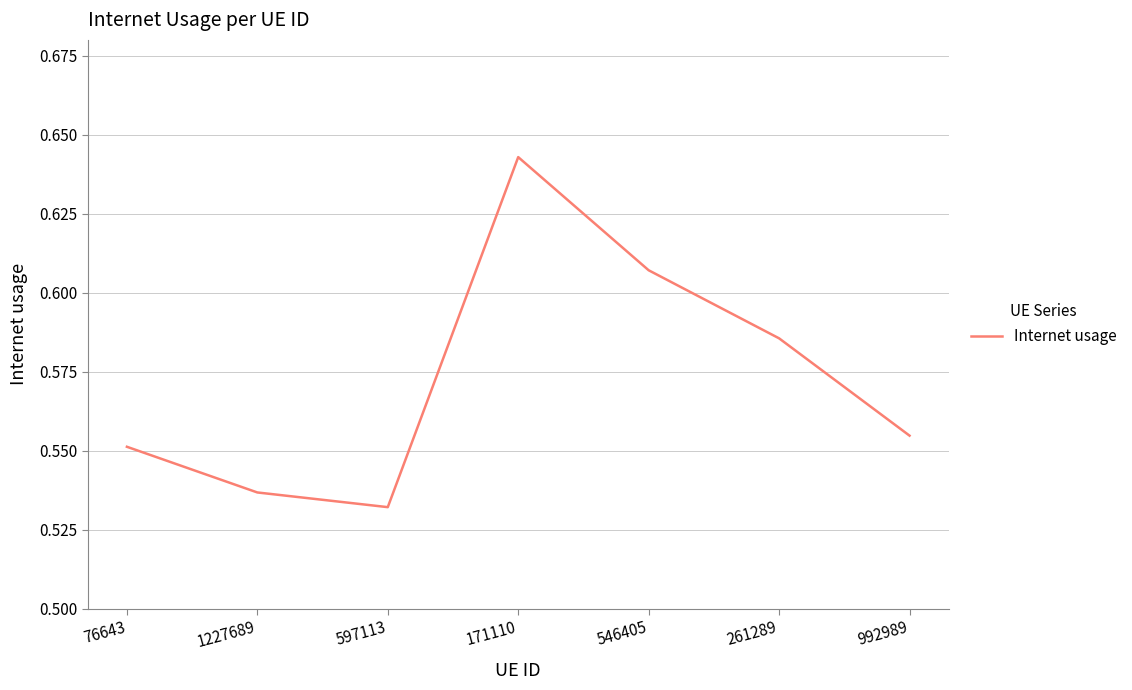

Is this an area chart (filled region under the line)?

No